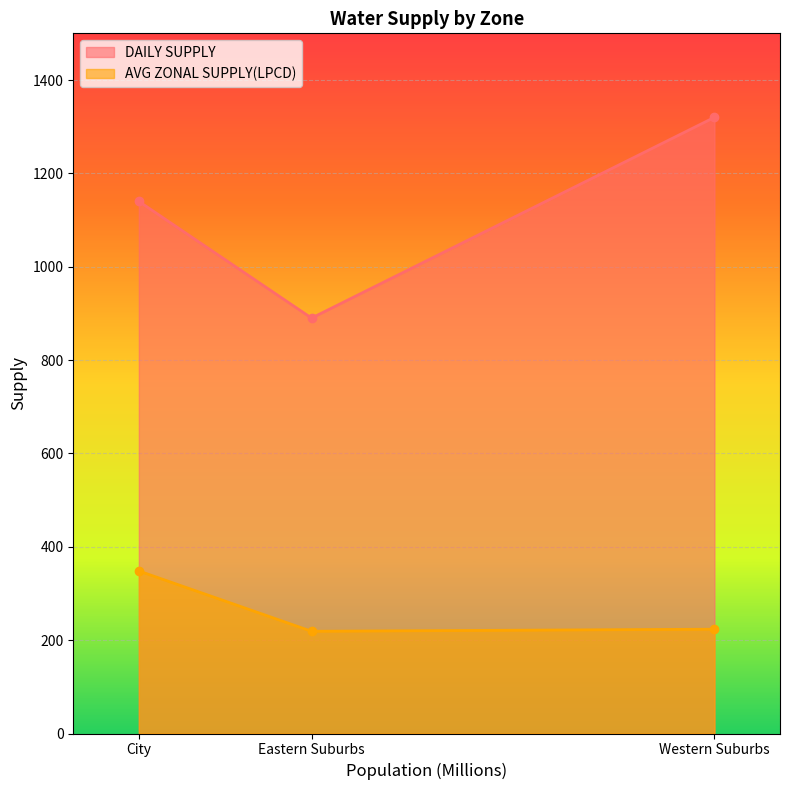

What is the label of the 2nd point from the right?

Eastern Suburbs